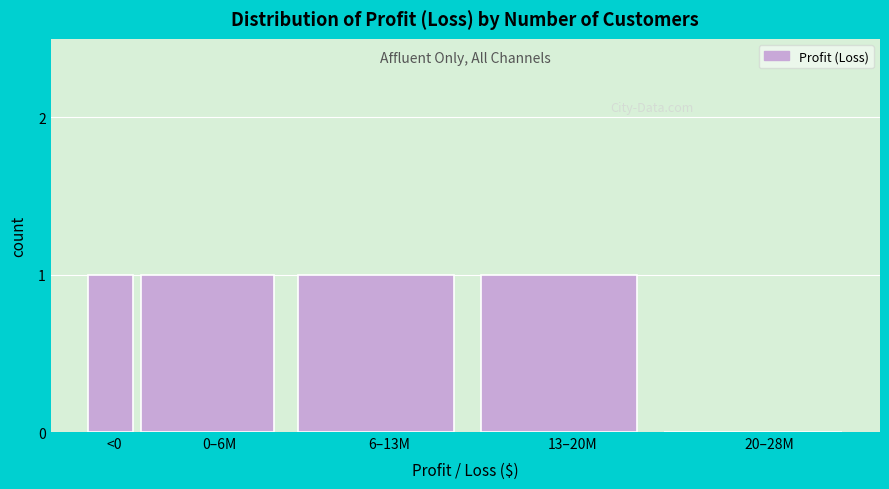

Reading left to right, extract all data points from this chart.

<0=1	0–6M=1	6–13M=1	13–20M=1	20–28M=0